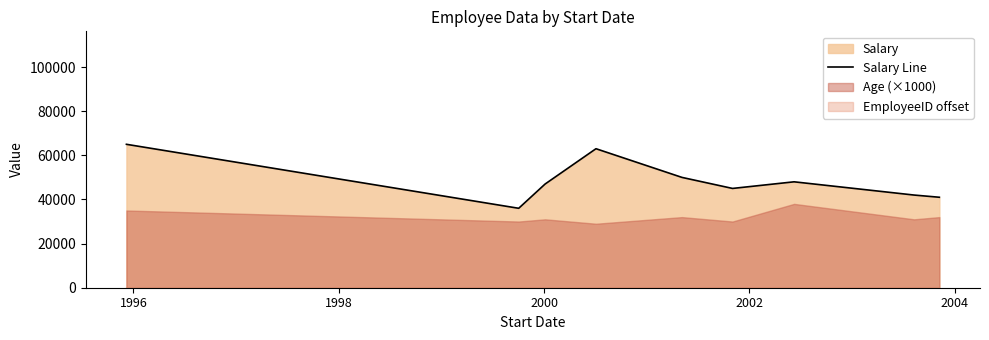

At which category does the data reach its first local peak?

2000